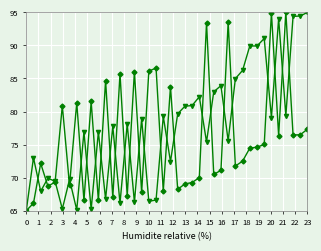

What is the greatest value displayed?

95.0